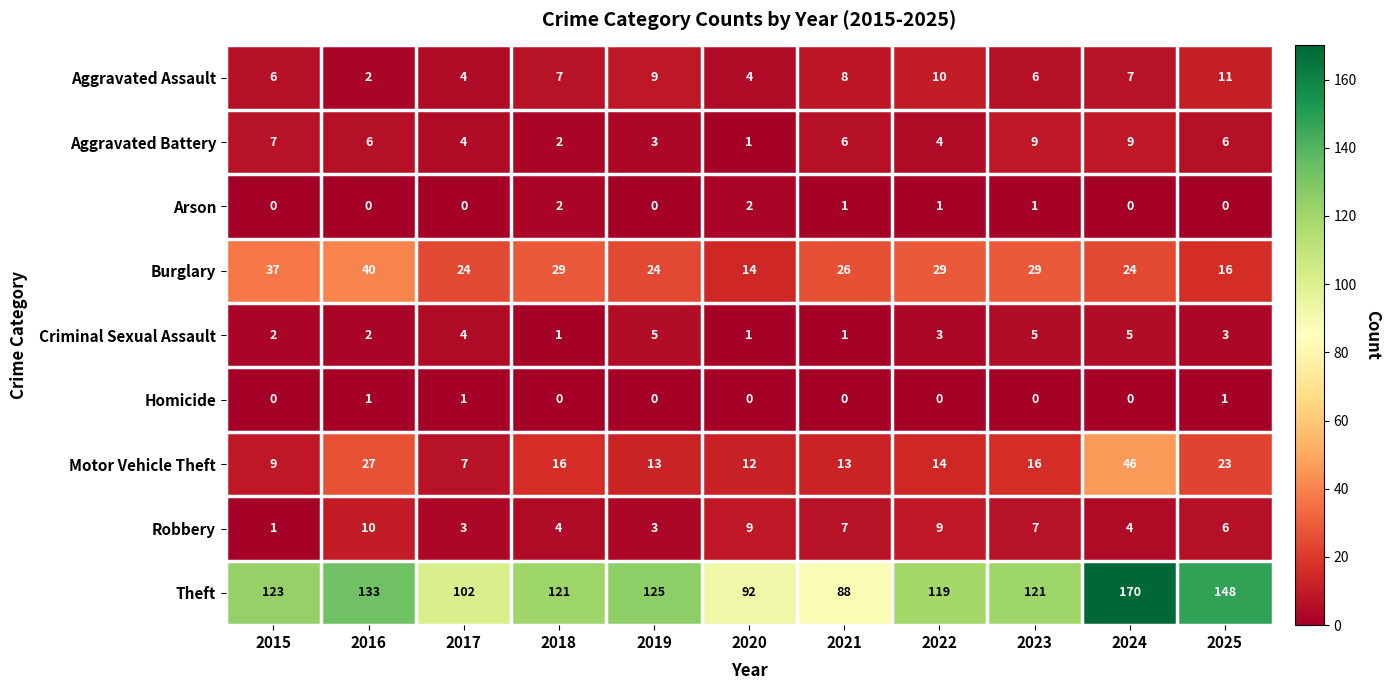

Rank the series by their maximum value, from highest to lowest.

Theft, Motor Vehicle Theft, Burglary, Aggravated Assault, Robbery, Aggravated Battery, Criminal Sexual Assault, Arson, Homicide